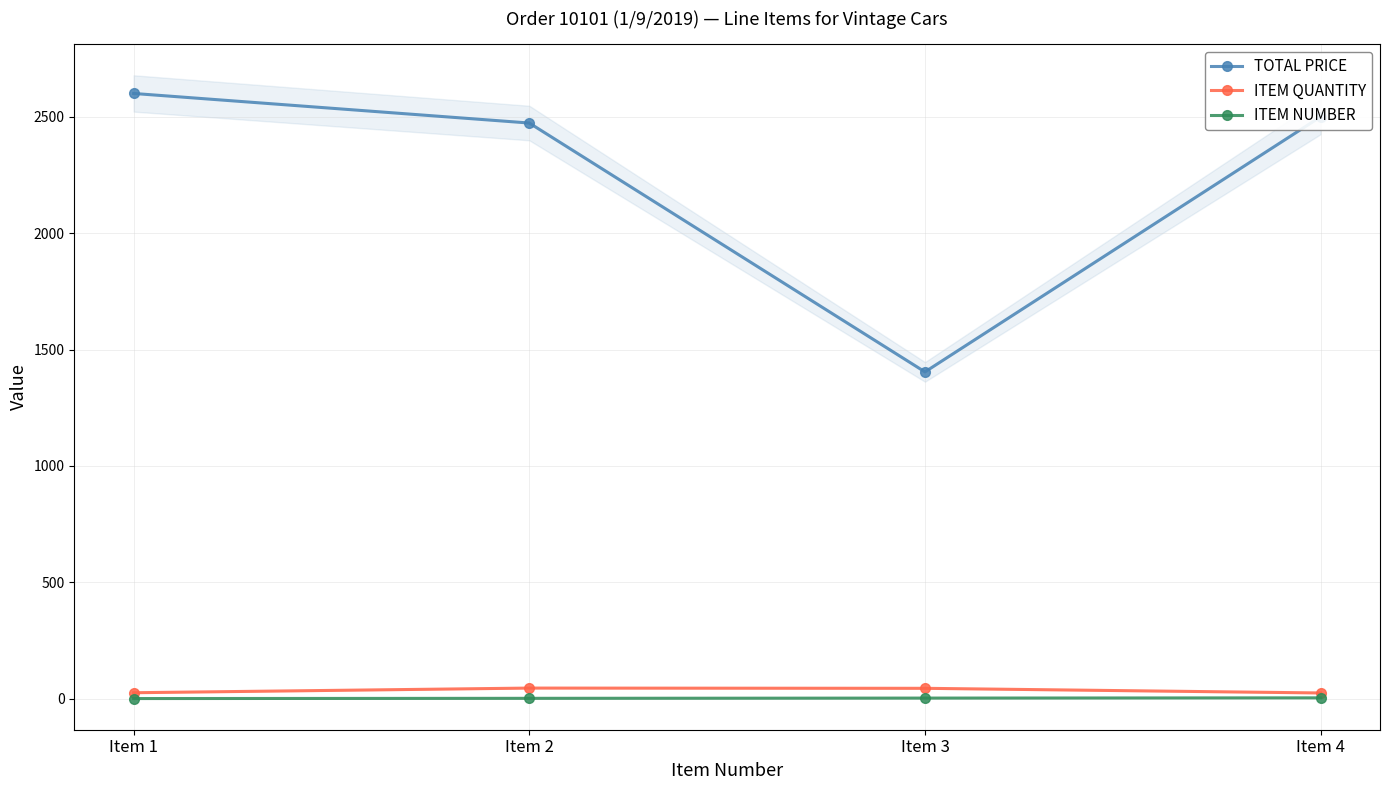

Rank the categories by ITEM NUMBER value from lowest to highest.

Item 1, Item 2, Item 3, Item 4